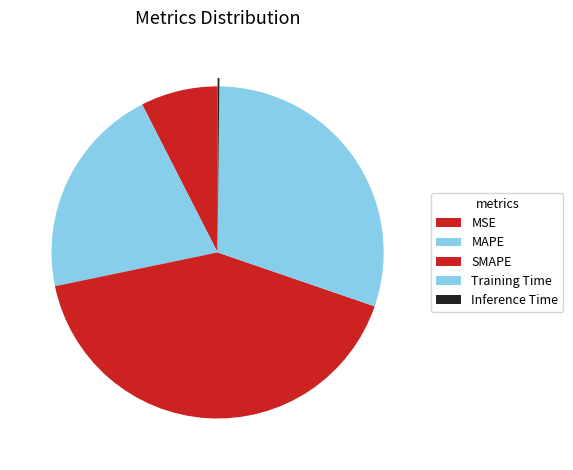

How many segments does this pie chart have?

5